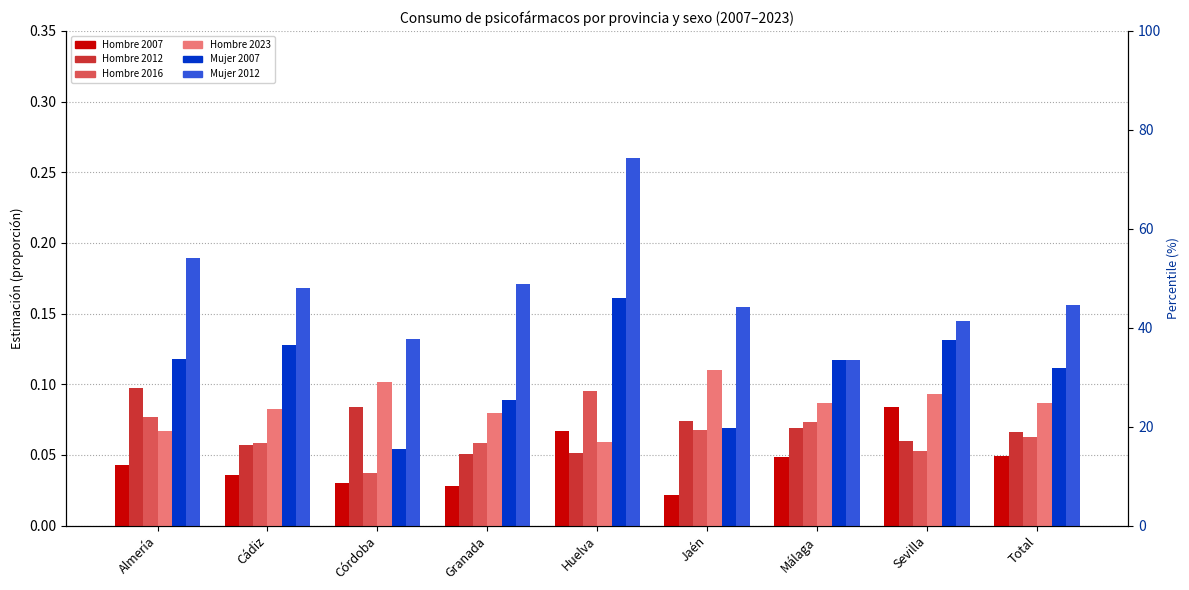

Reading right to left, transcribe all the data shown in this chart.

Hombre 2007: 0.0	0.1	0.0	0.0	0.1	0.0	0.0	0.0	0.0
Hombre 2012: 0.1	0.1	0.1	0.1	0.1	0.1	0.1	0.1	0.1
Hombre 2016: 0.1	0.1	0.1	0.1	0.1	0.1	0.0	0.1	0.1
Hombre 2023: 0.1	0.1	0.1	0.1	0.1	0.1	0.1	0.1	0.1
Mujer 2007: 0.1	0.1	0.1	0.1	0.2	0.1	0.1	0.1	0.1
Mujer 2012: 0.2	0.1	0.1	0.2	0.3	0.2	0.1	0.2	0.2